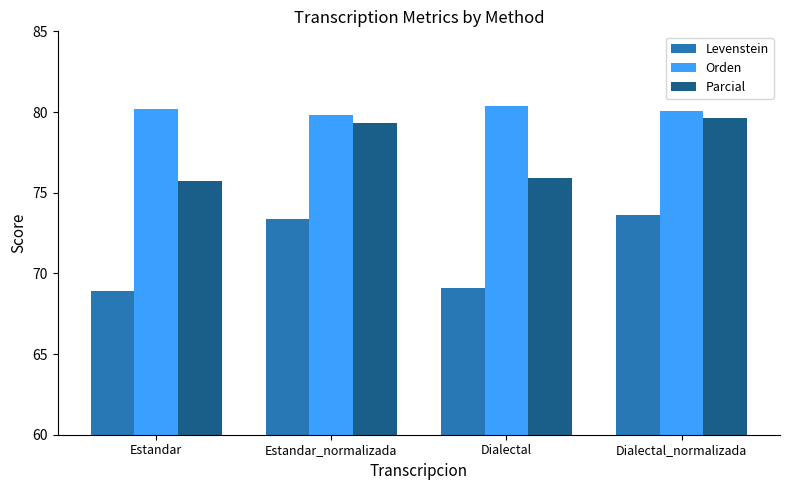

Between Estandar and Dialectal_normalizada, which series saw the biggest shift?

Levenstein